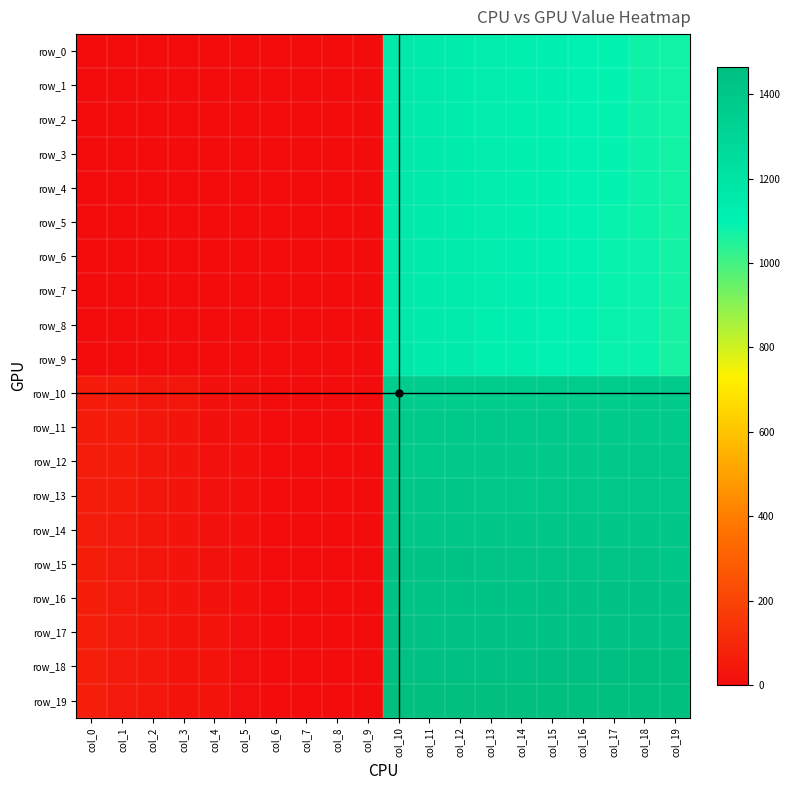

How many values in row_2 are above zero?

10